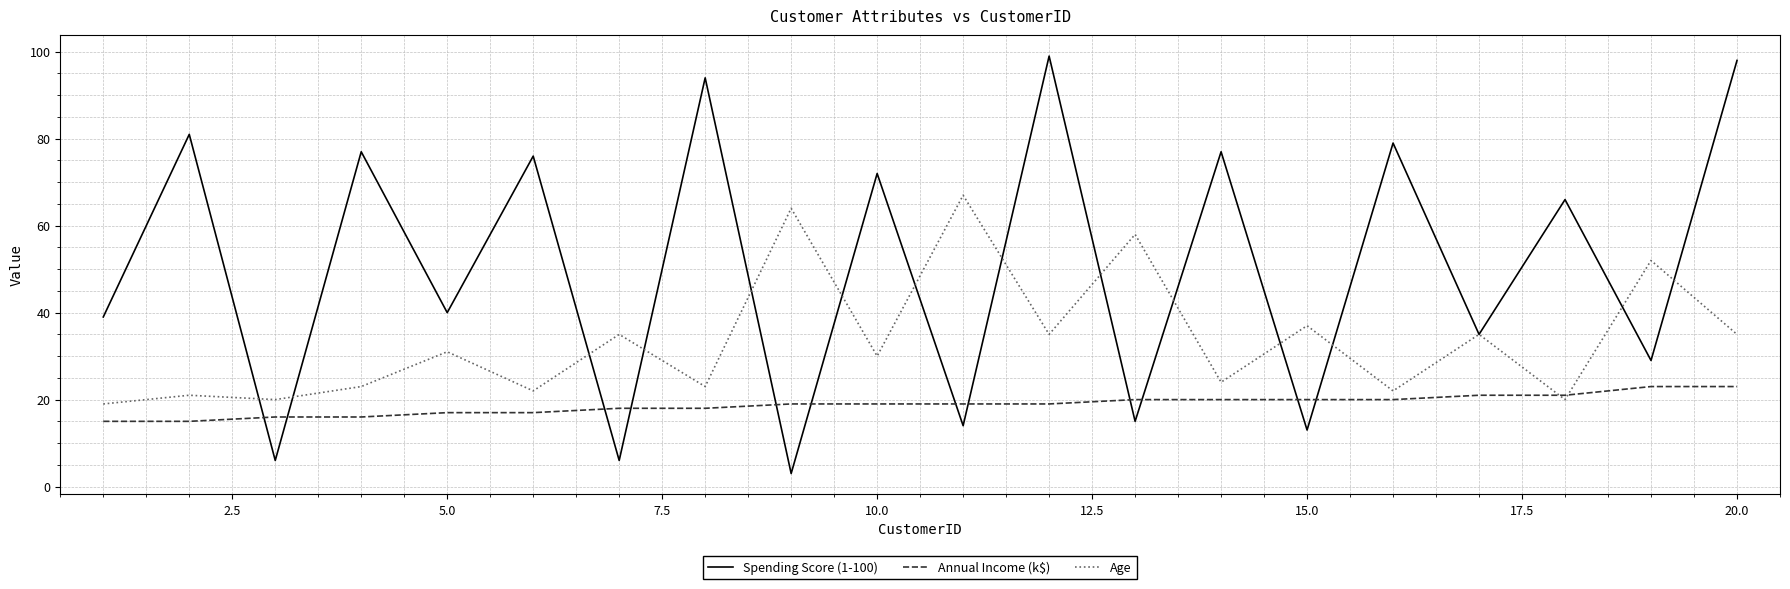

What is the maximum value shown in the chart?

99